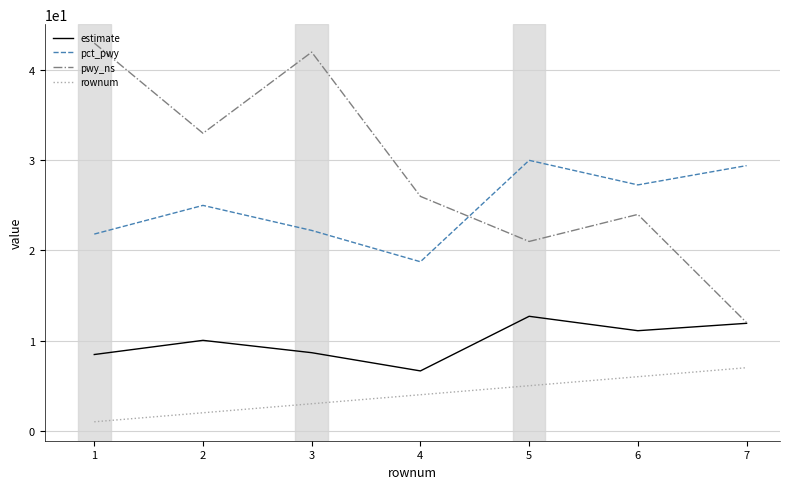

What is the total value across all series at 7?

60.3